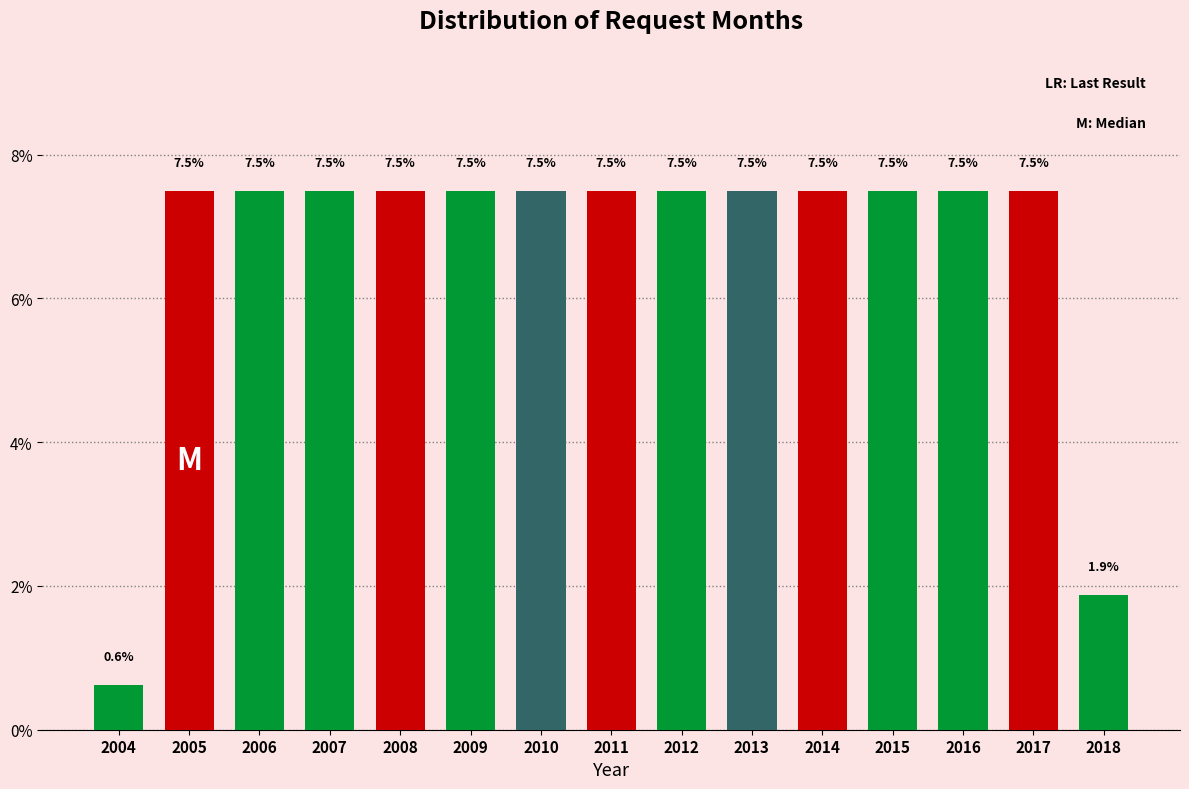

Reading right to left, list all the values displayed in this chart.

2018=1.9	2017=7.5	2016=7.5	2015=7.5	2014=7.5	2013=7.5	2012=7.5	2011=7.5	2010=7.5	2009=7.5	2008=7.5	2007=7.5	2006=7.5	2005=7.5	2004=0.6